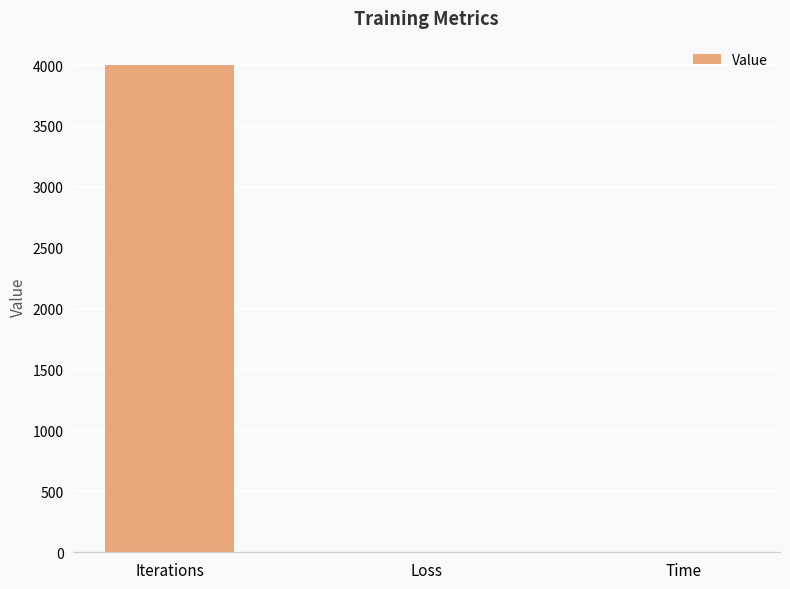

Is it true that the value at Iterations is 4000.0?

True